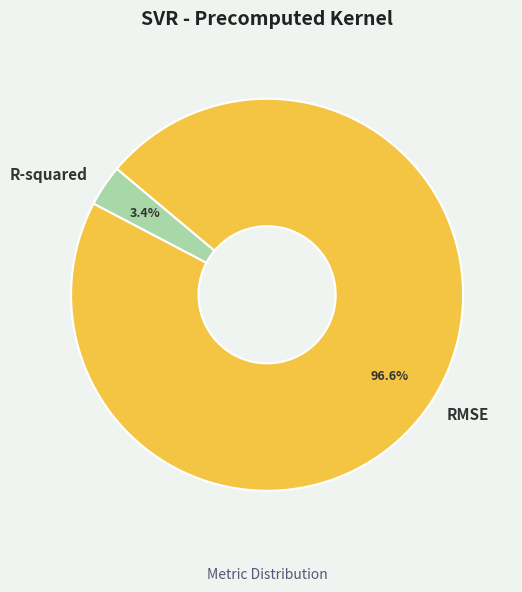

Which category has the biggest portion of the pie?

RMSE